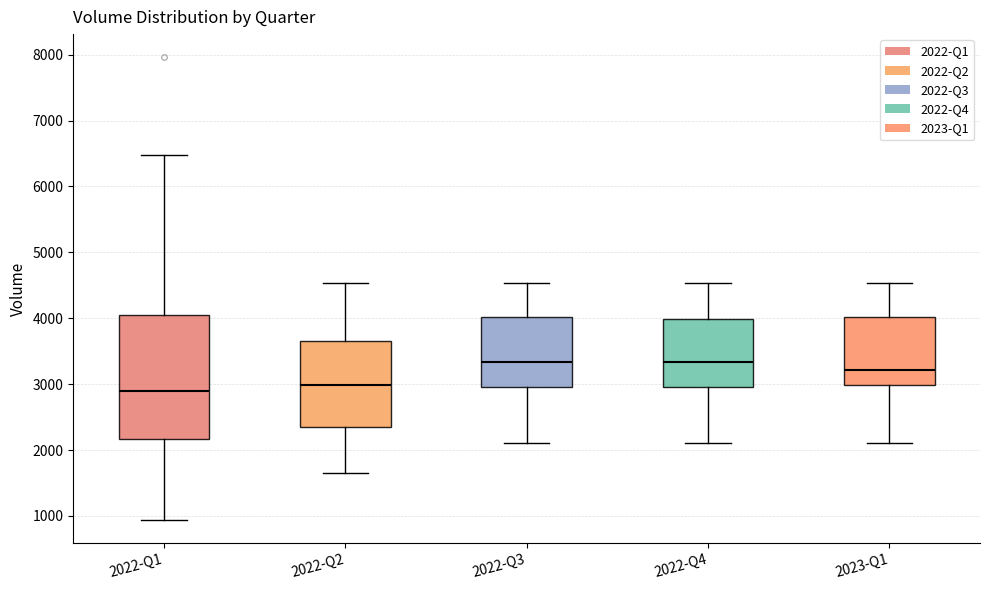

Comparing the boxes themselves (not the whiskers), which one is the tallest?

2022-Q1